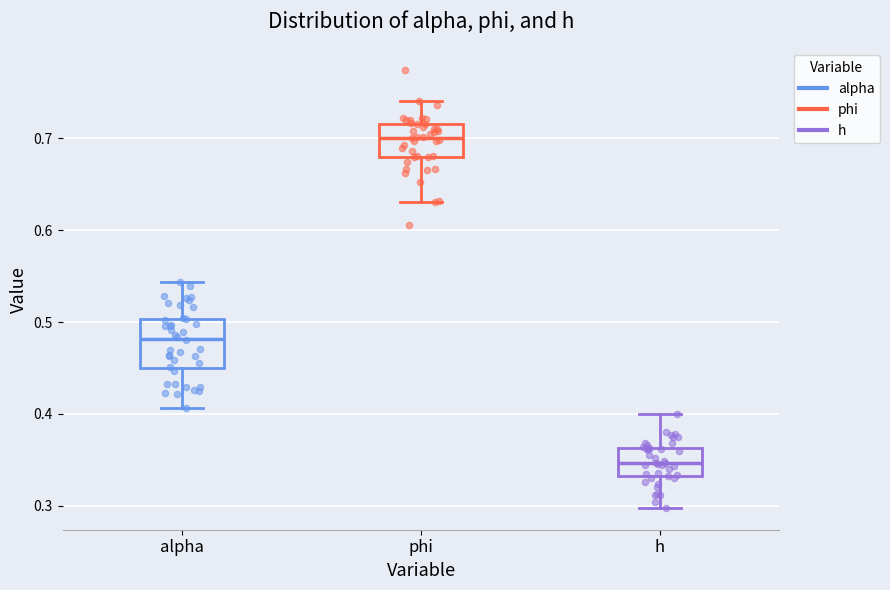

Which box's median line is the lowest?

h